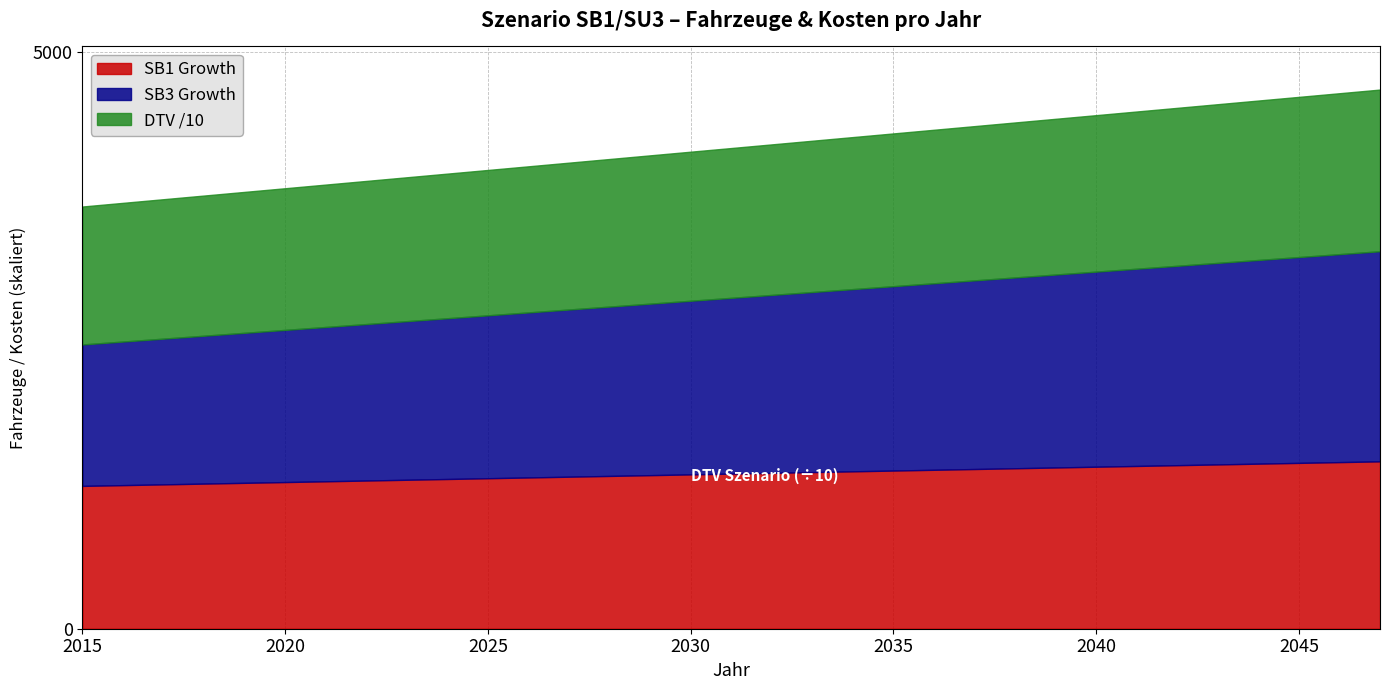

What is the maximum value for SB1 Growth?

1451.0